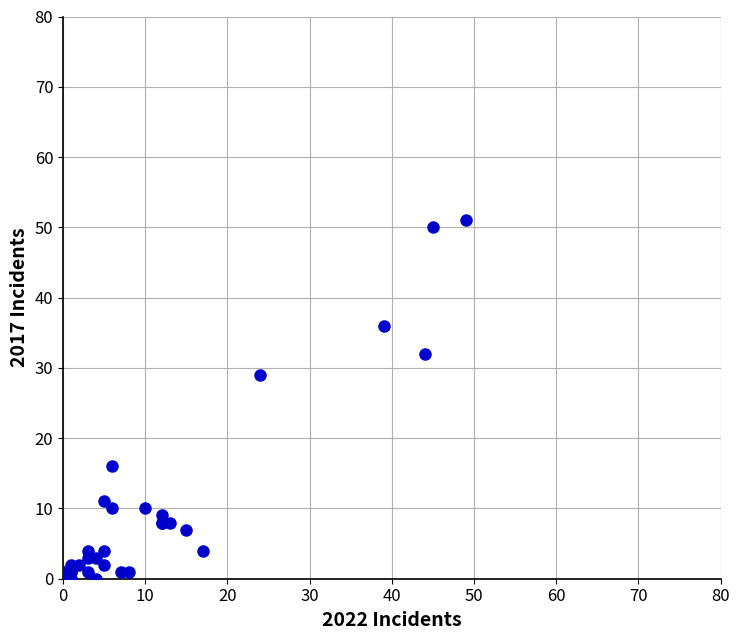

What Y value in the scatter plot is closest to 25?

29